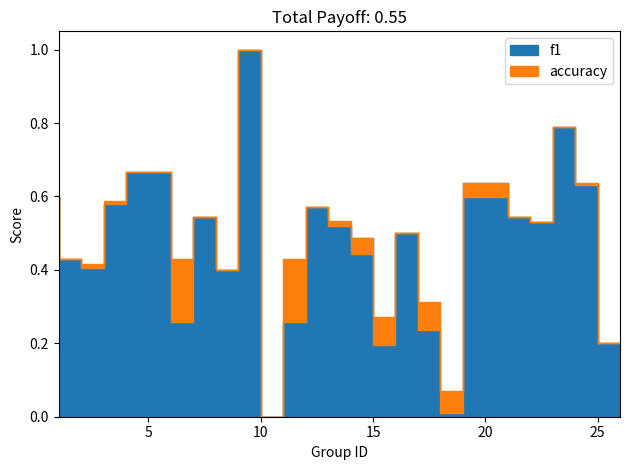

Rank the series by their maximum value, from highest to lowest.

f1, accuracy